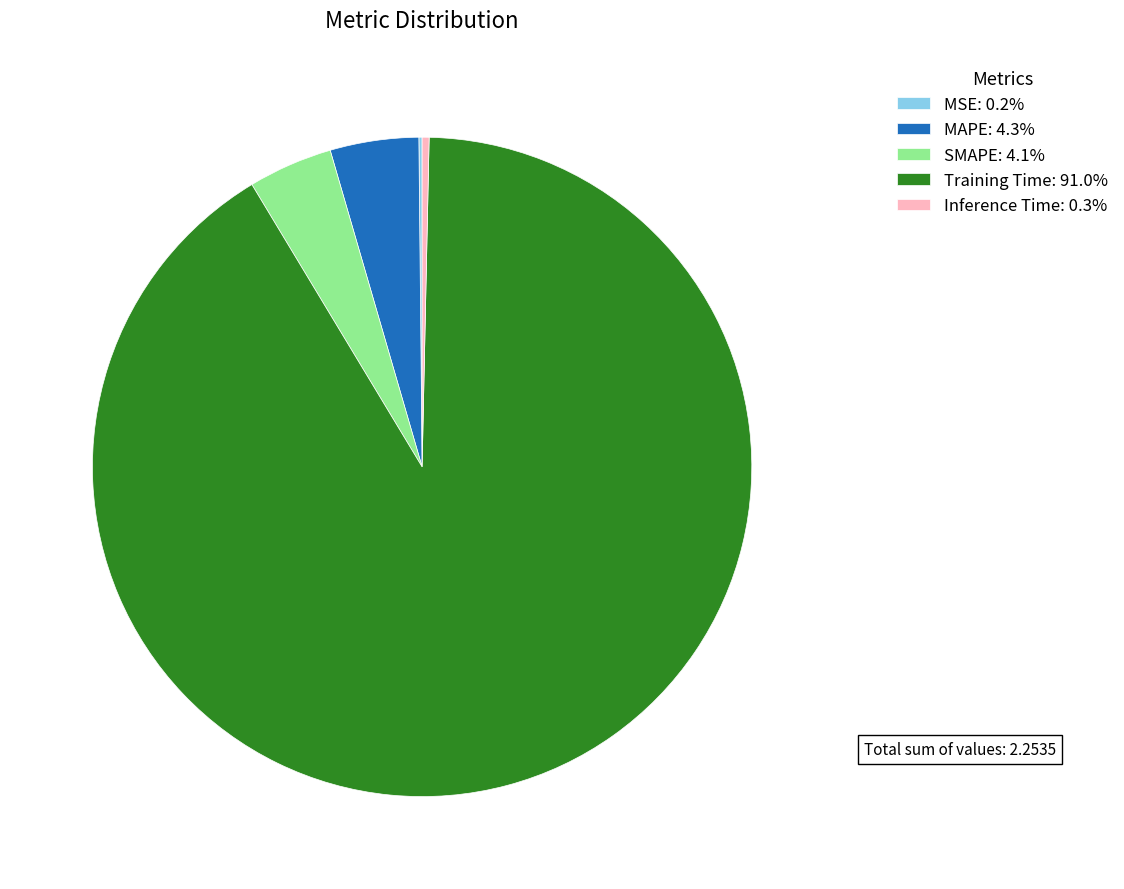

Do Training Time: 91.0% and SMAPE: 4.1% together represent more than half of the pie?

Yes